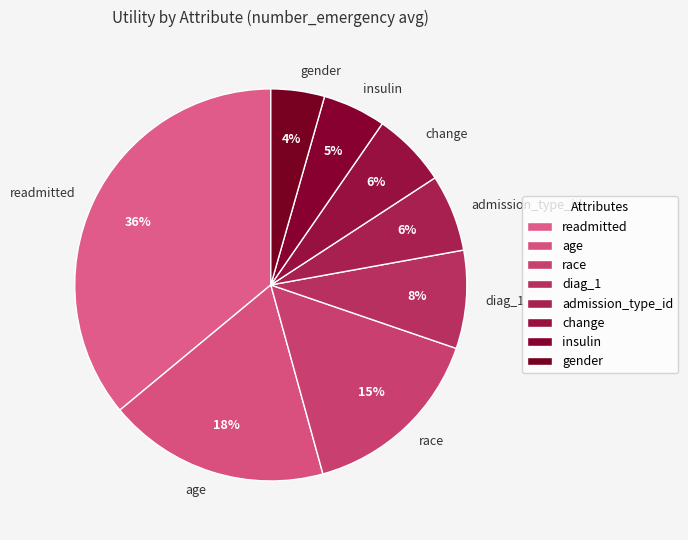

Which category has the smallest portion of the pie?

gender